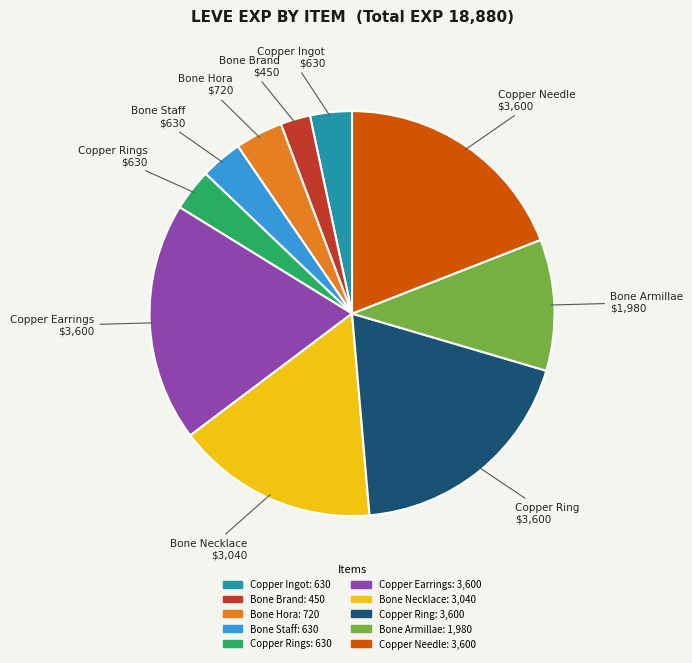

Is there any slice that represents more than half of the pie?

No